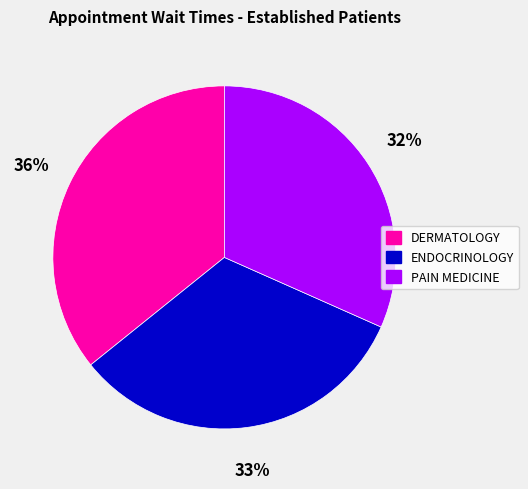

What percentage is the PAIN MEDICINE slice, to the nearest percent?

32%